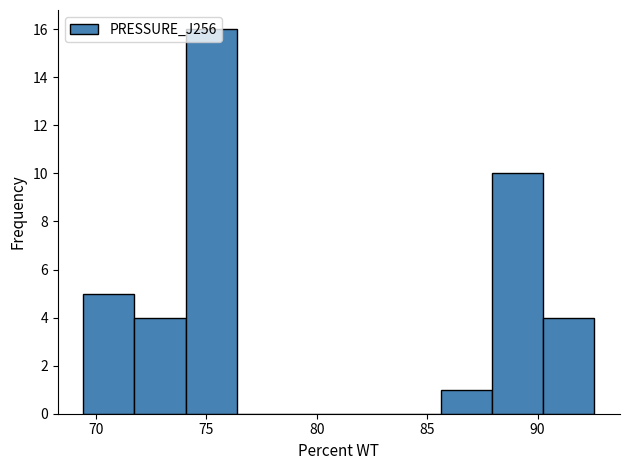

Reading left to right, transcribe this chart: for each bar, give the range it covers on the x-axis and its height. Neither the bar edges nor the heights are printed on the chart, so give them approximately, as read against the axes.

69.5 to 71.5: 5
71.5 to 74.0: 4
74.0 to 76.5: 16
76.5 to 78.5: 0
78.5 to 81.0: 0
81.0 to 83.5: 0
83.5 to 85.5: 0
85.5 to 88.0: 1
88.0 to 90.5: 10
90.5 to 92.5: 4